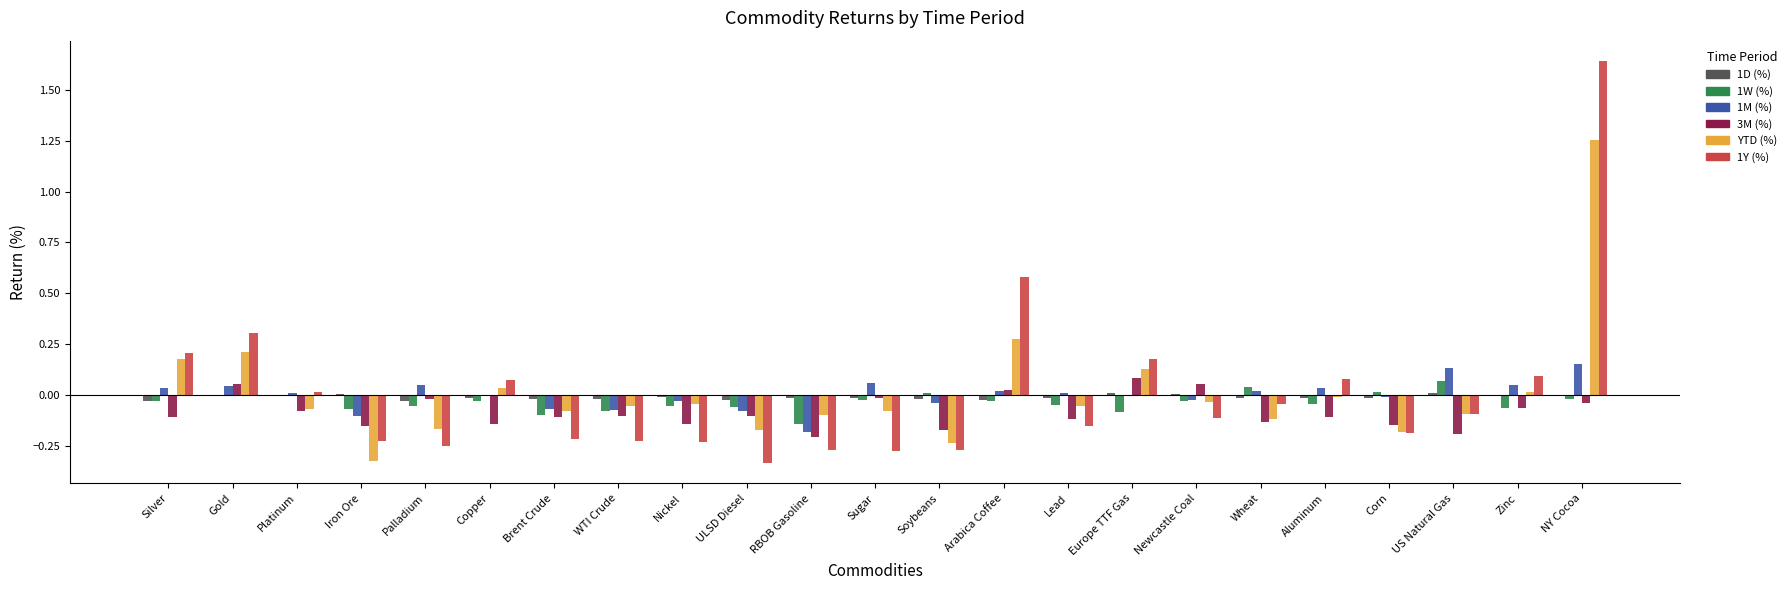

What position from the right is RBOB Gasoline?

13